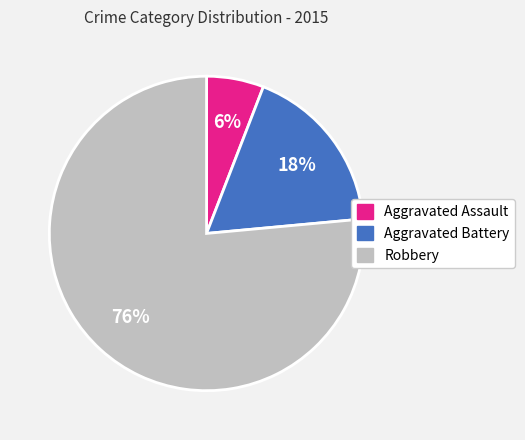

To the nearest percent, what percentage of the pie is Aggravated Battery?

18%